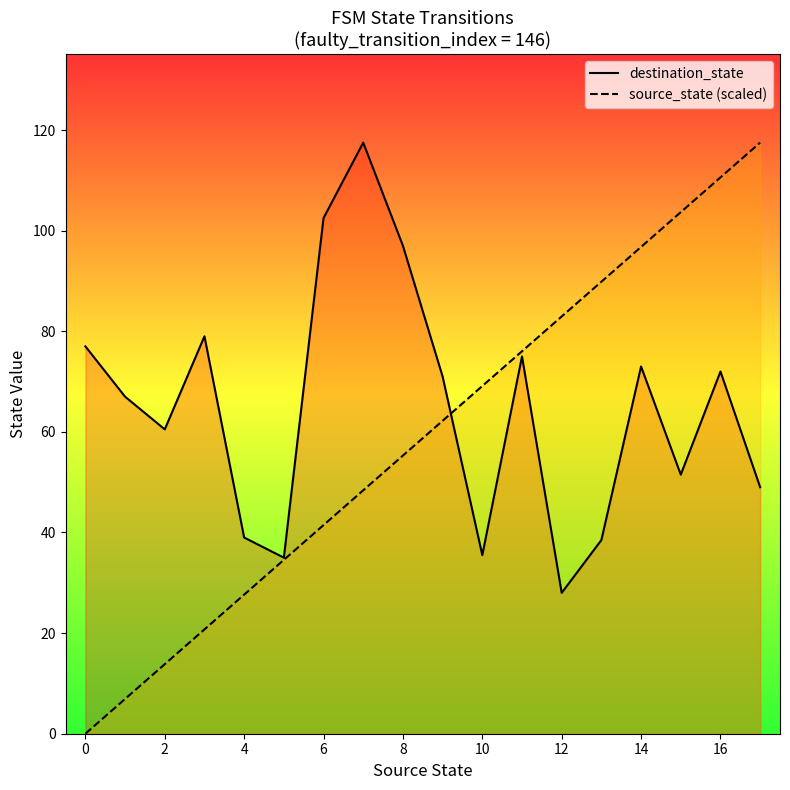

Which series ends up on top after the final intersection of source_state (scaled) and destination_state?

source_state (scaled)